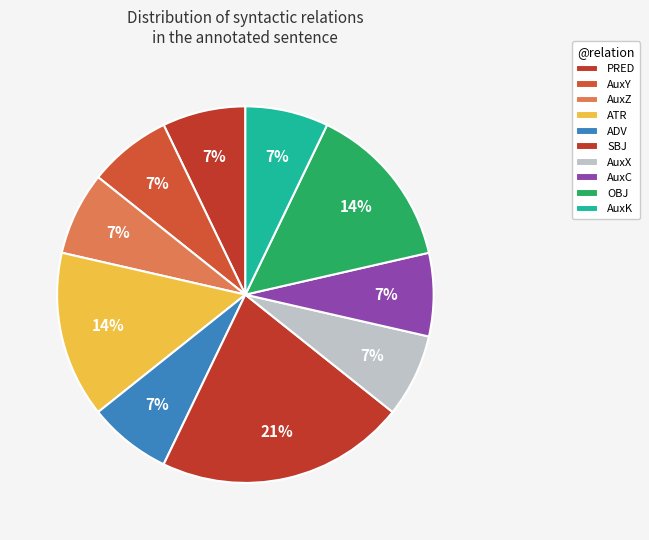

Count the number of slices in the pie.

10